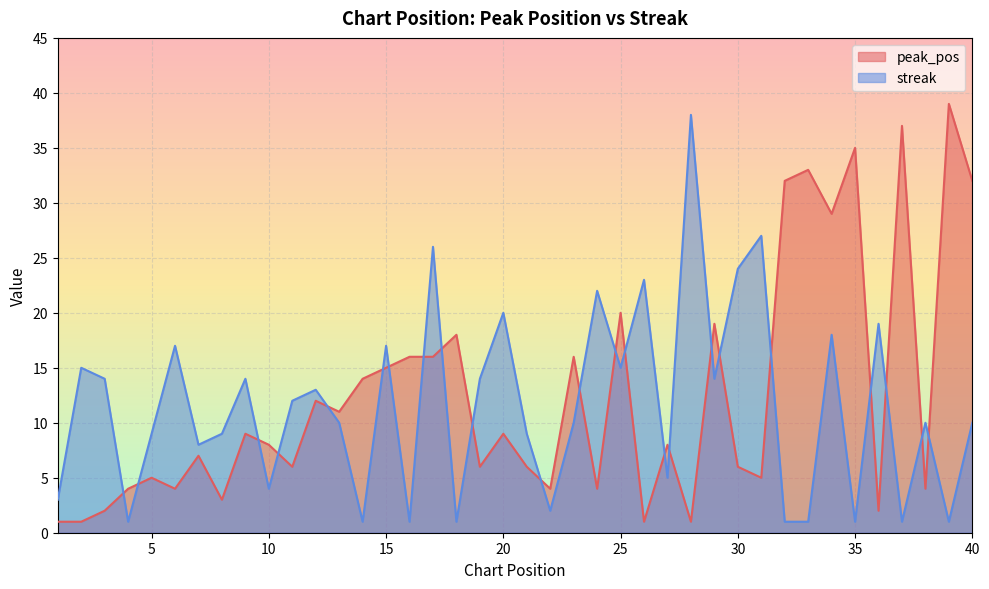

Which series has the largest range (max minus min)?

peak_pos